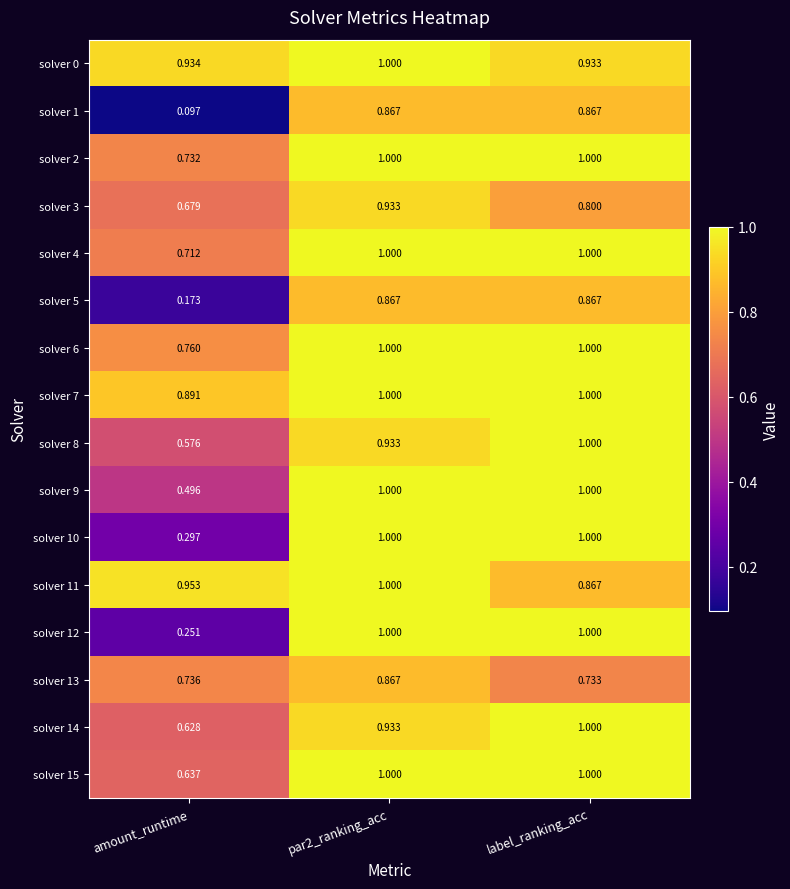

Where is solver 8 nearest to the value 0?

amount_runtime